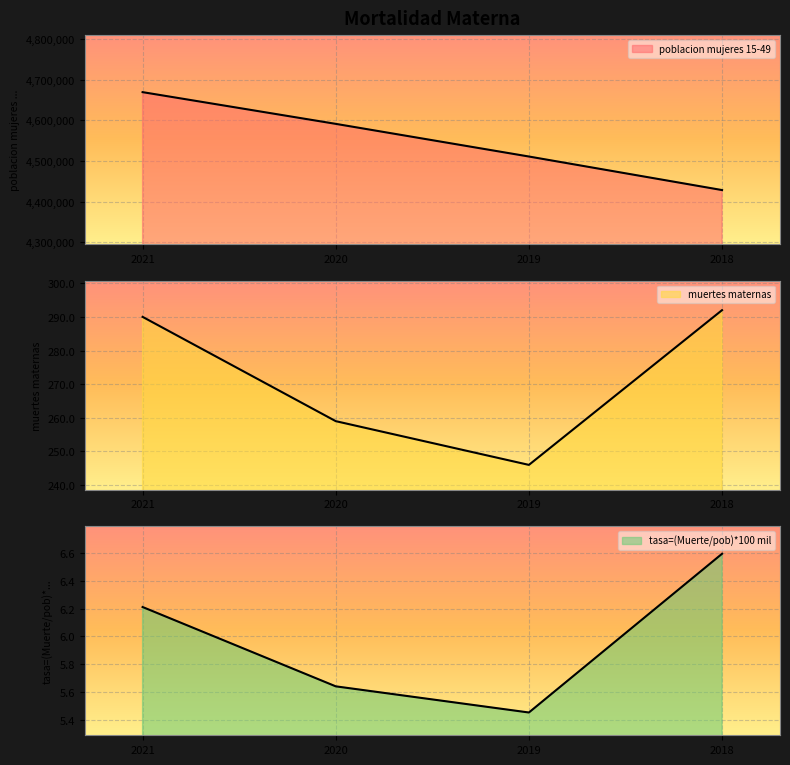

Which series has the widest spread of values?

poblacion mujeres 15-49